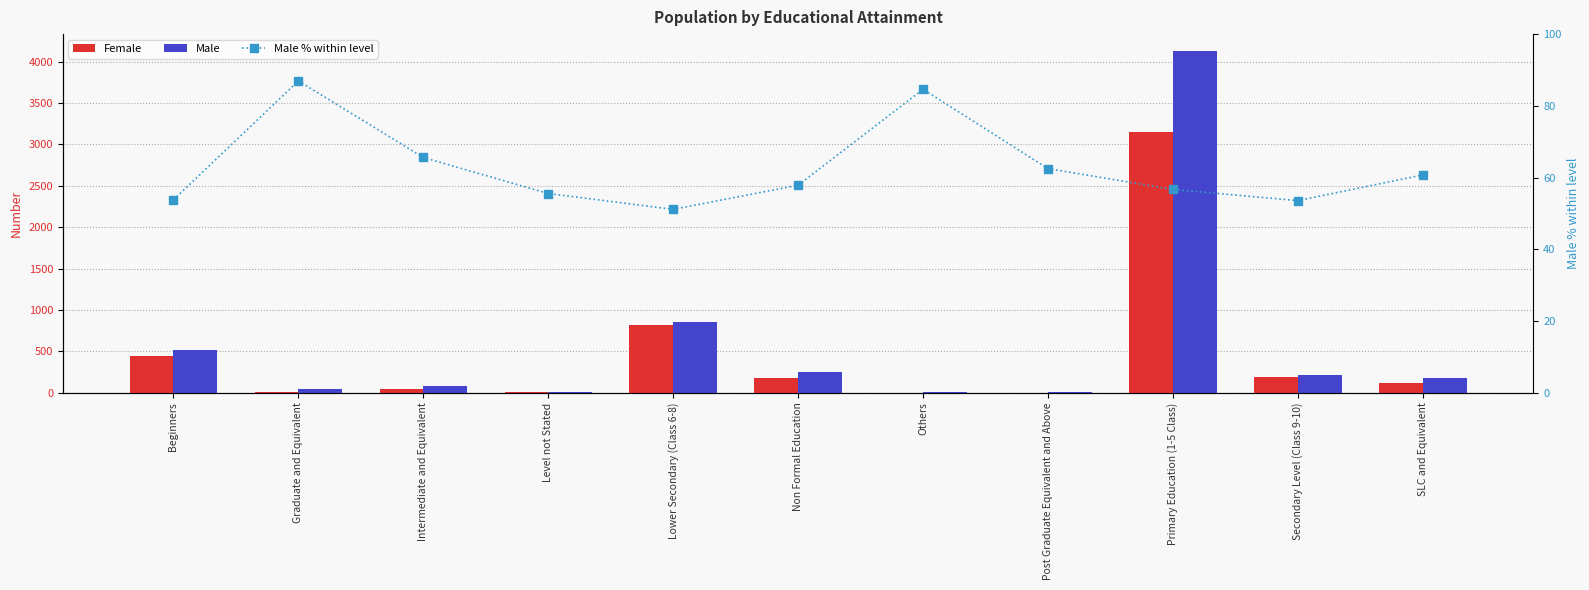

How many values in the Male series exceed 181?

5